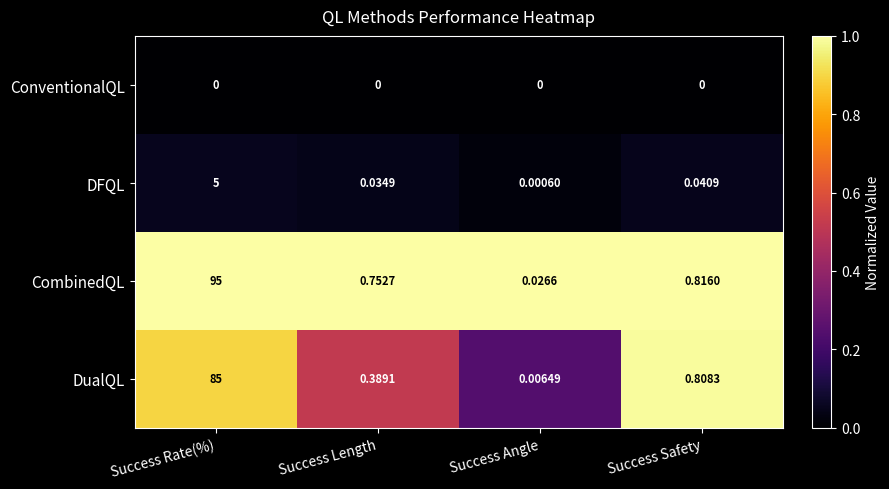

Rank the series at Success Rate(%) from lowest to highest value.

ConventionalQL, DFQL, DualQL, CombinedQL